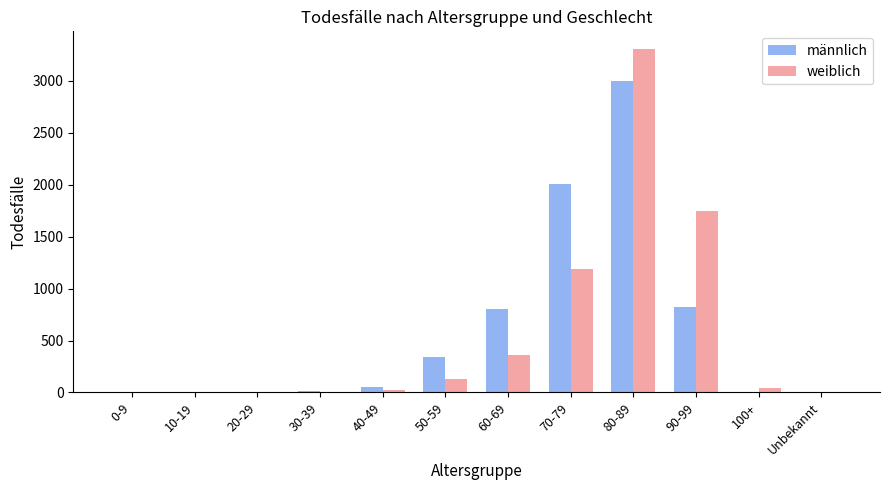

At which label is weiblich closest to 1655?

90-99